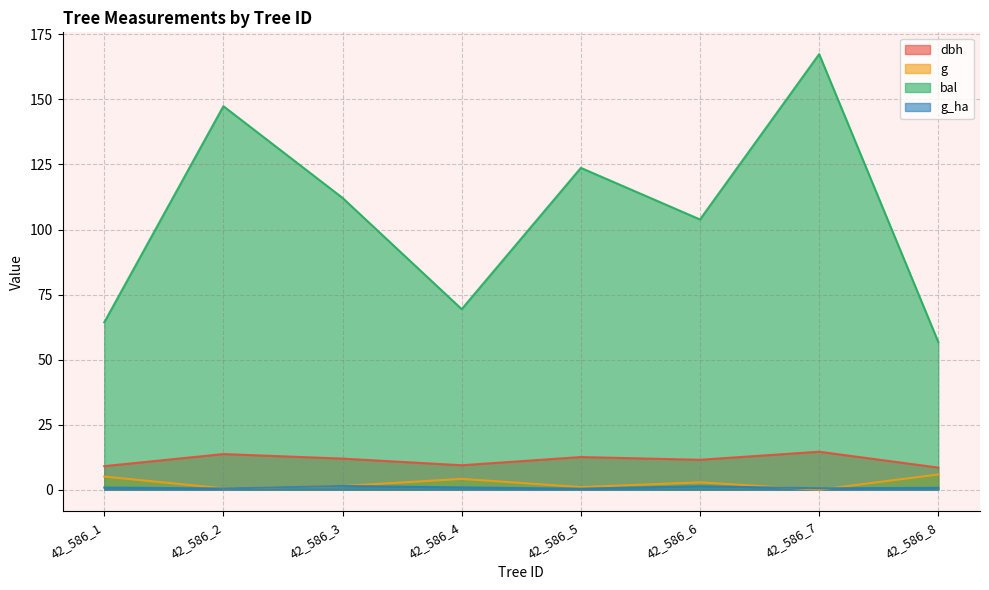

What is the difference between the second highest and minimum values in the bal series?

90.7